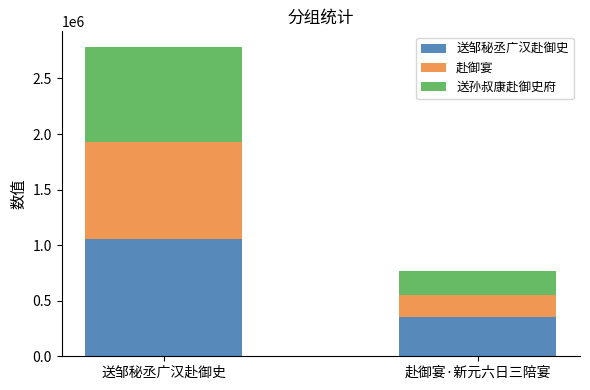

What is the difference between the maximum and minimum values in the 送邹秘丞广汉赴御史 series?

697168